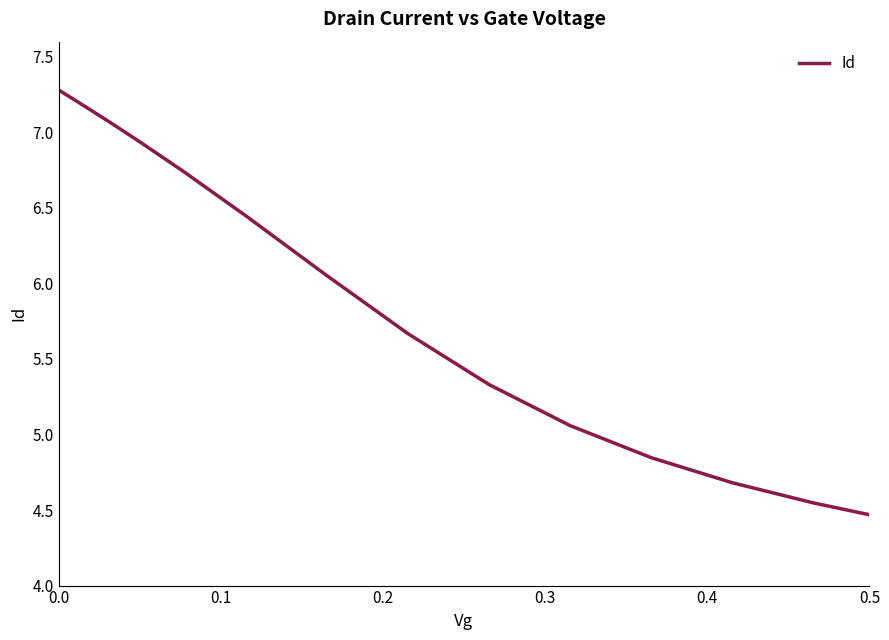

What is the difference between the maximum and minimum values?

2.8